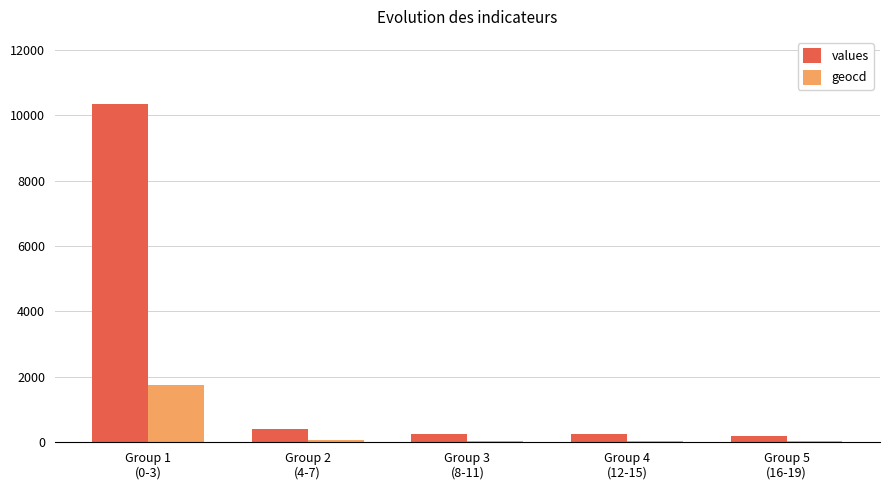

What is the maximum value for geocd?

1737